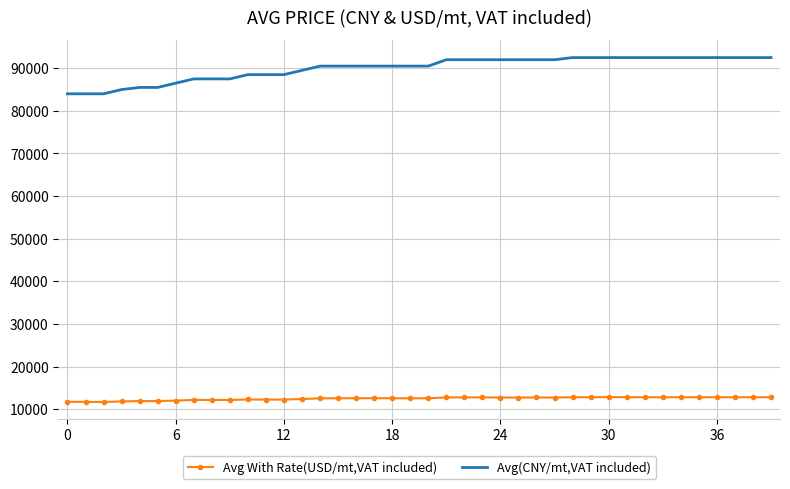

What is the maximum value for Avg With Rate(USD/mt,VAT included)?

12852.4